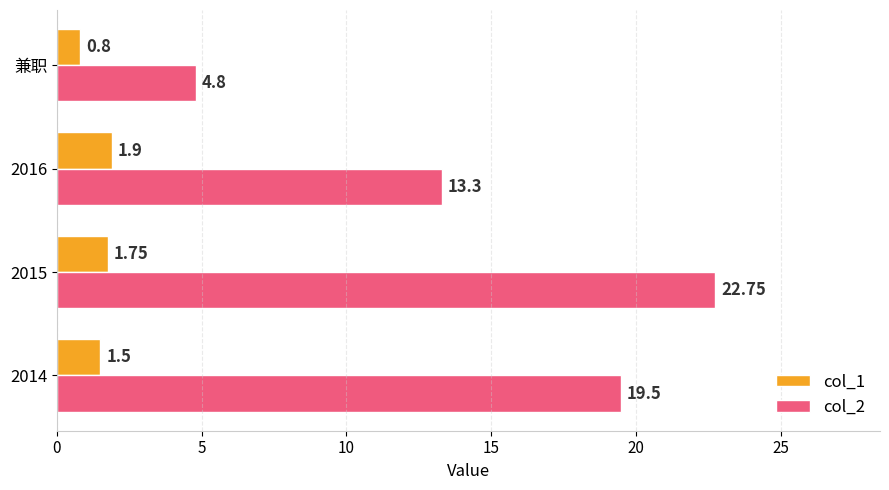

What is the average value of the col_1 series?

1.5